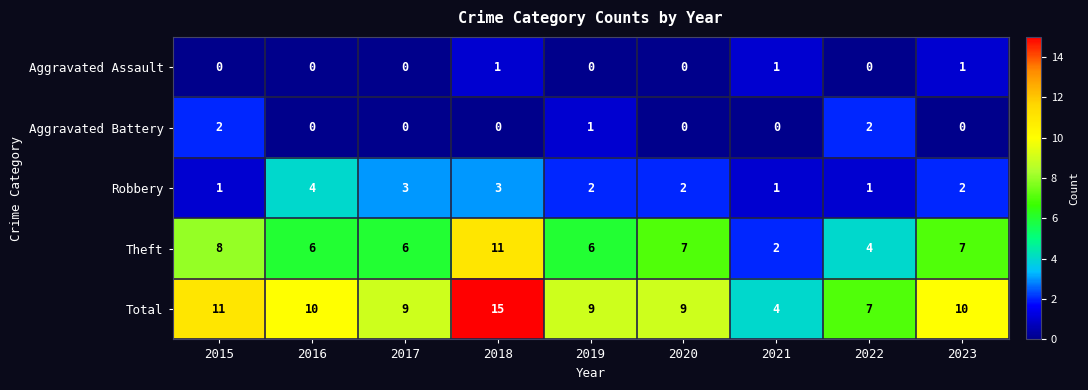

List the series in order of their peak value, lowest first.

Aggravated Assault, Aggravated Battery, Robbery, Theft, Total